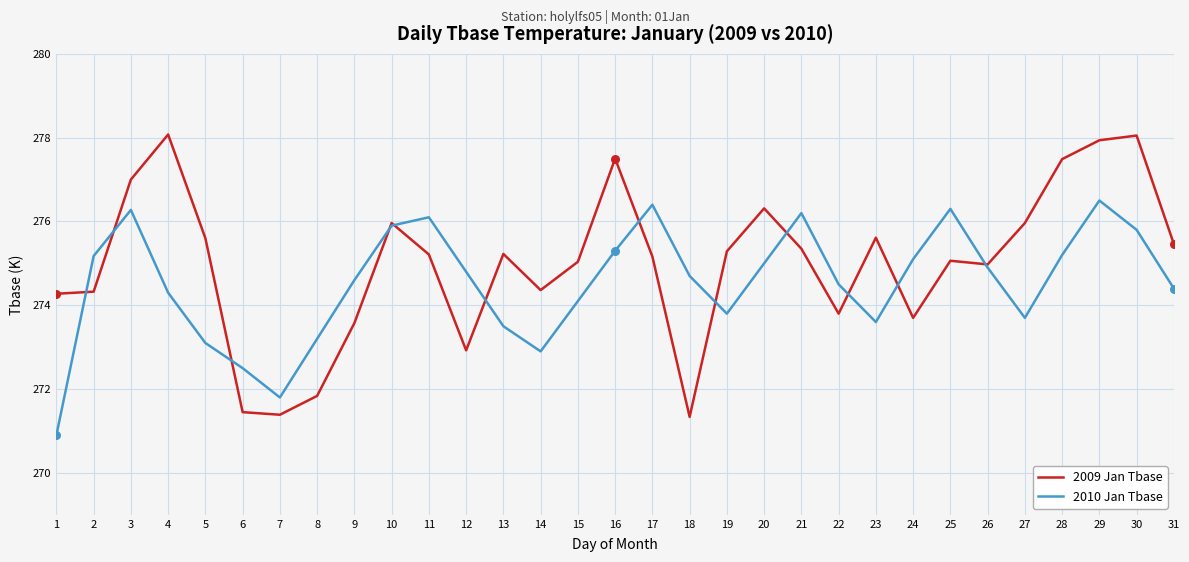

At which category is the sum across all series the highest?

29